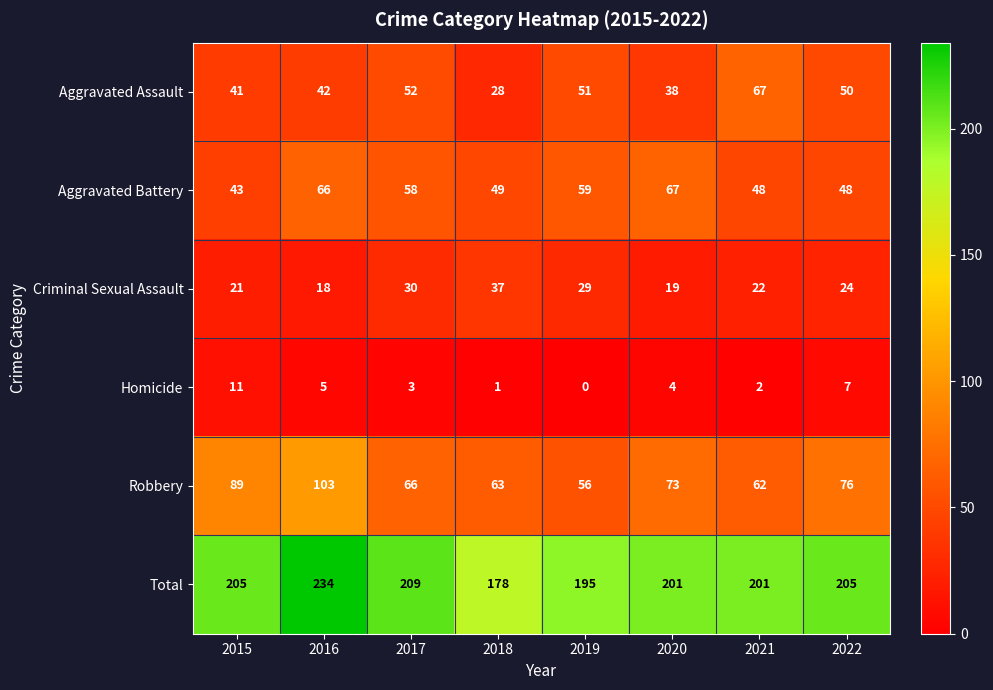

Is it true that Aggravated Assault equals 52 at 2017?

True